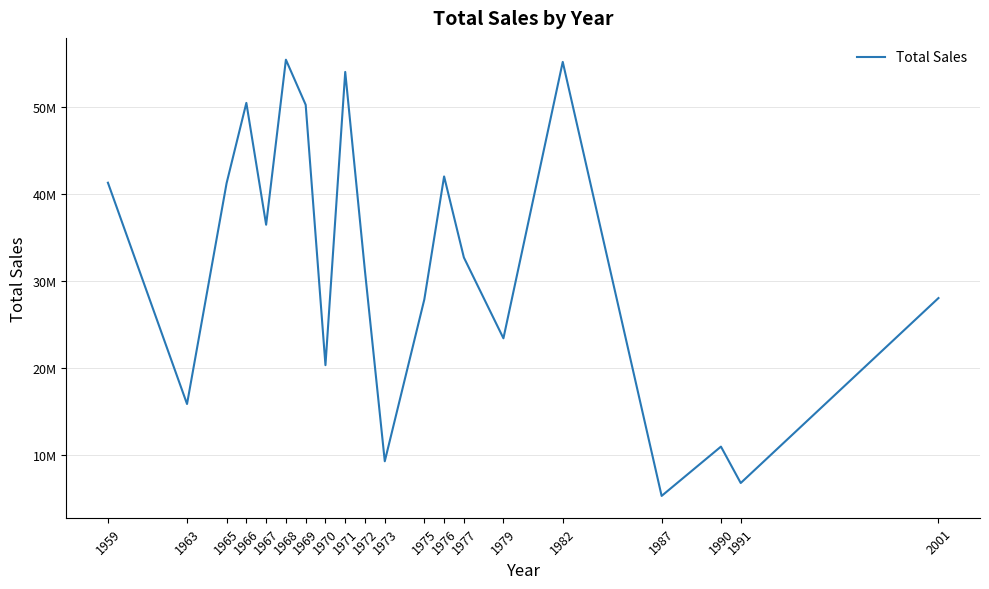

Is this an area chart (filled region under the line)?

No